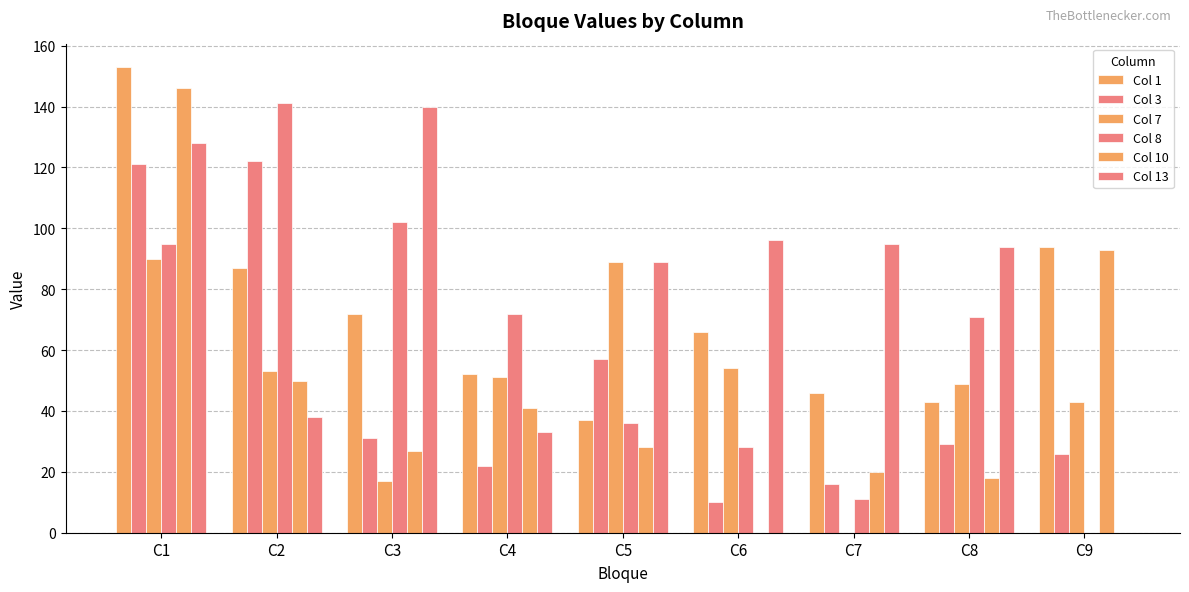

Reading left to right, extract all data points from this chart.

Col 1: 153	87	72	52	37	66	46	43	94
Col 3: 121	122	31	22	57	10	16	29	26
Col 7: 90	53	17	51	89	54	0	49	43
Col 8: 95	141	102	72	36	28	11	71	0
Col 10: 146	50	27	41	28	0	20	18	93
Col 13: 128	38	140	33	89	96	95	94	0